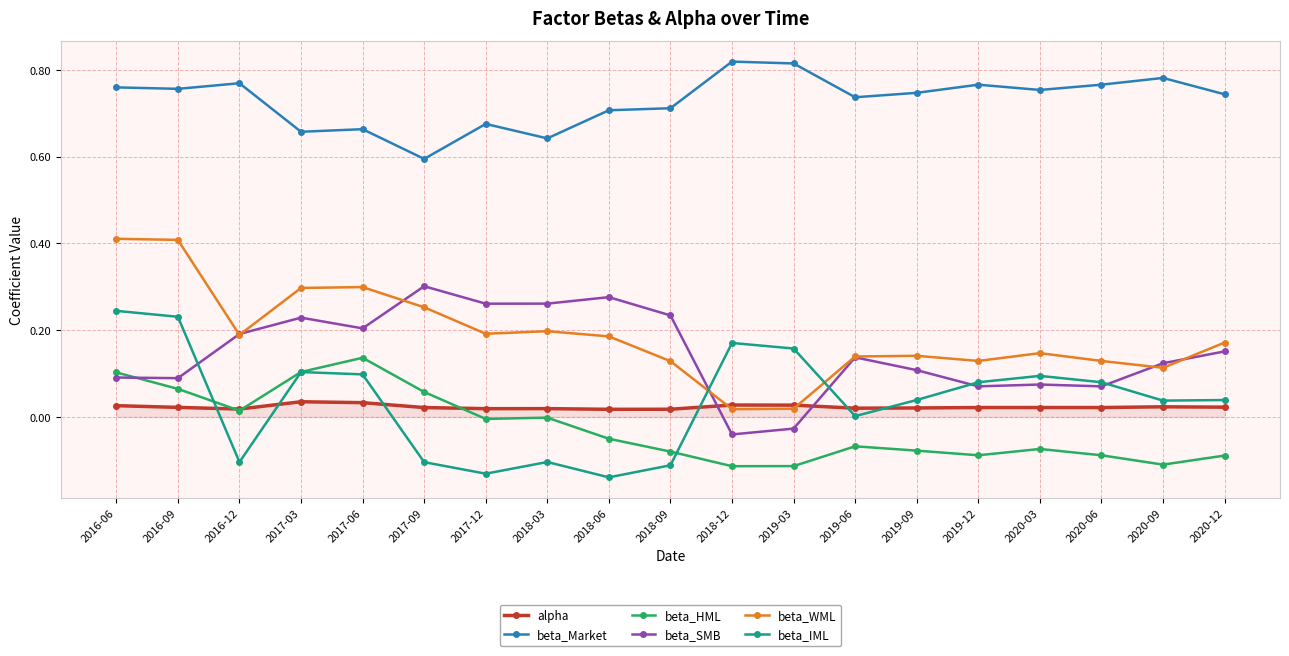

What are all the series names shown in the legend?

alpha, beta_Market, beta_HML, beta_SMB, beta_WML, beta_IML